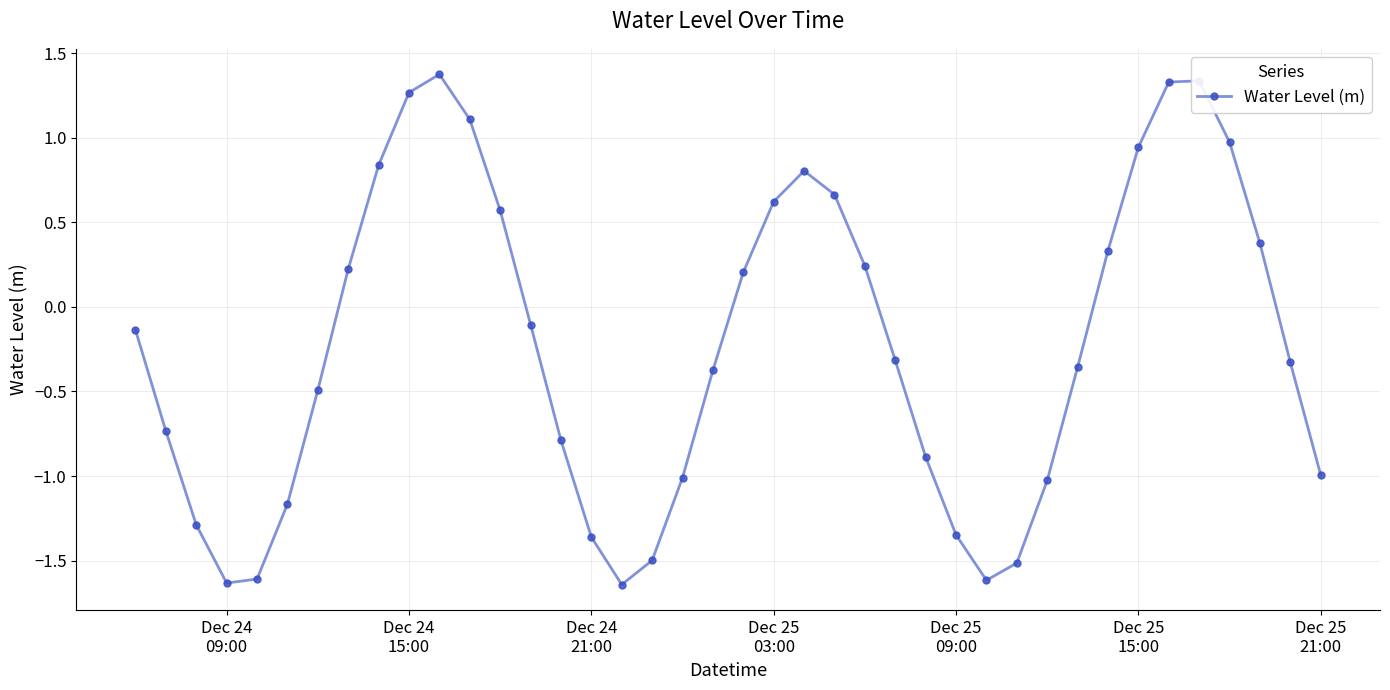

What is the difference between the second highest and minimum values?

3.0